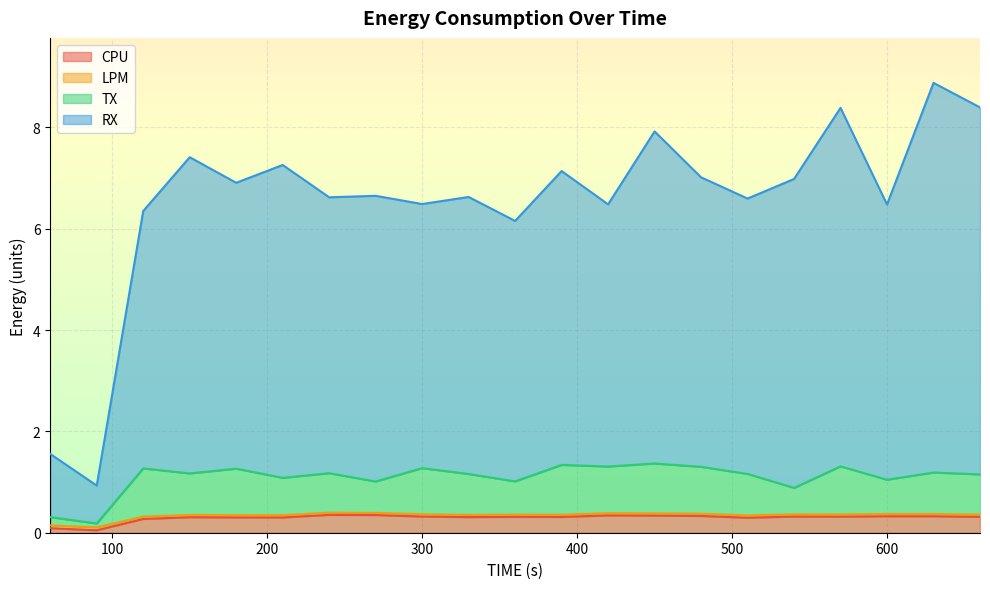

What is the minimum value for RX?

0.9